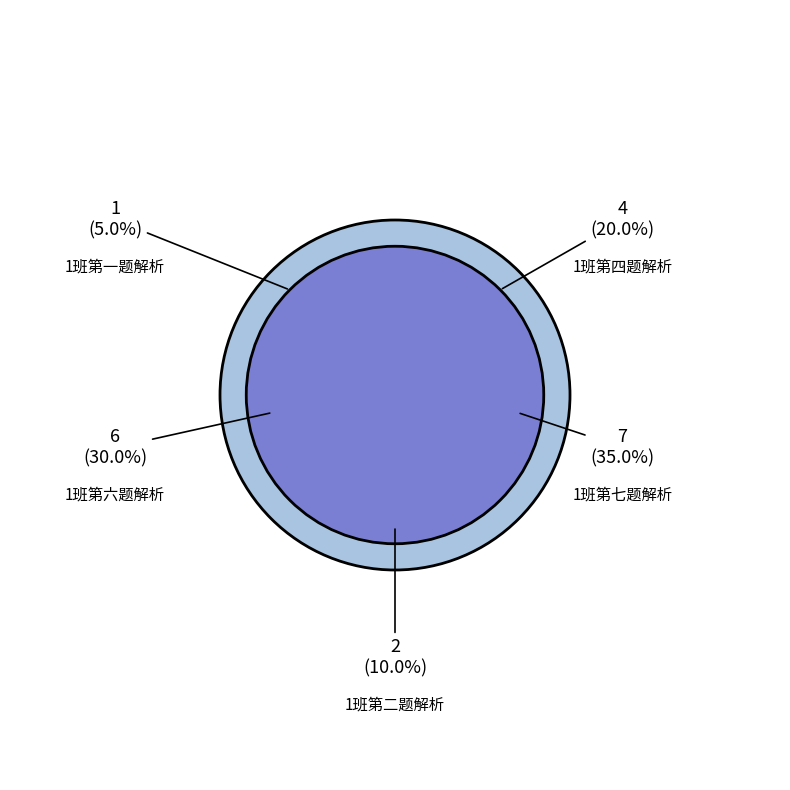

How many slices are in this pie chart?

5